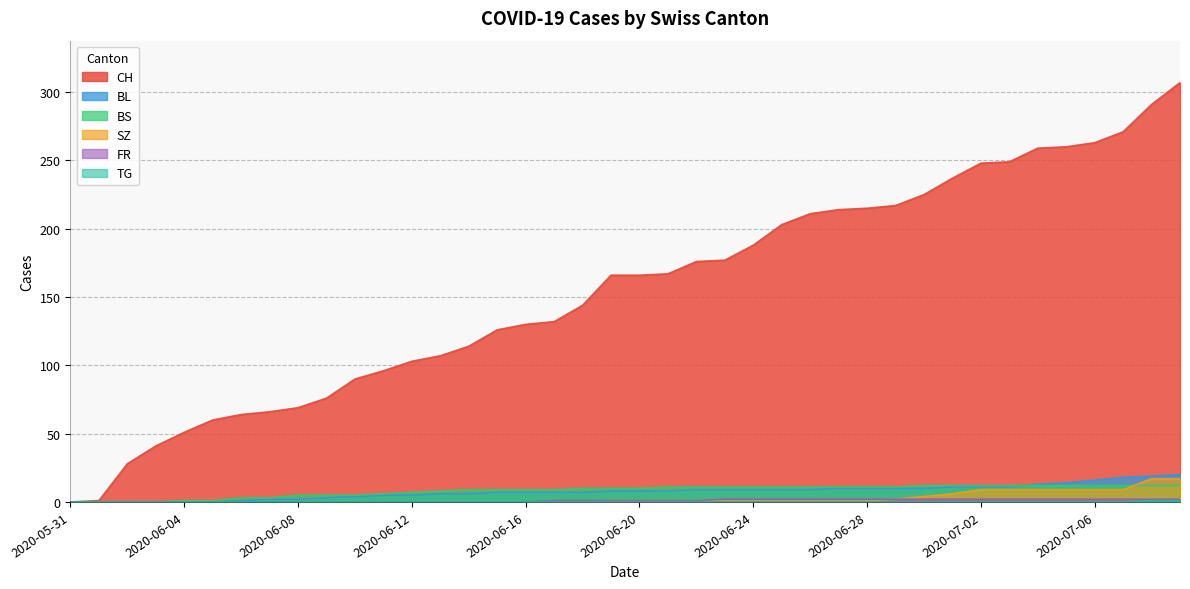

What is the difference between the maximum and minimum values in the SZ series?

17